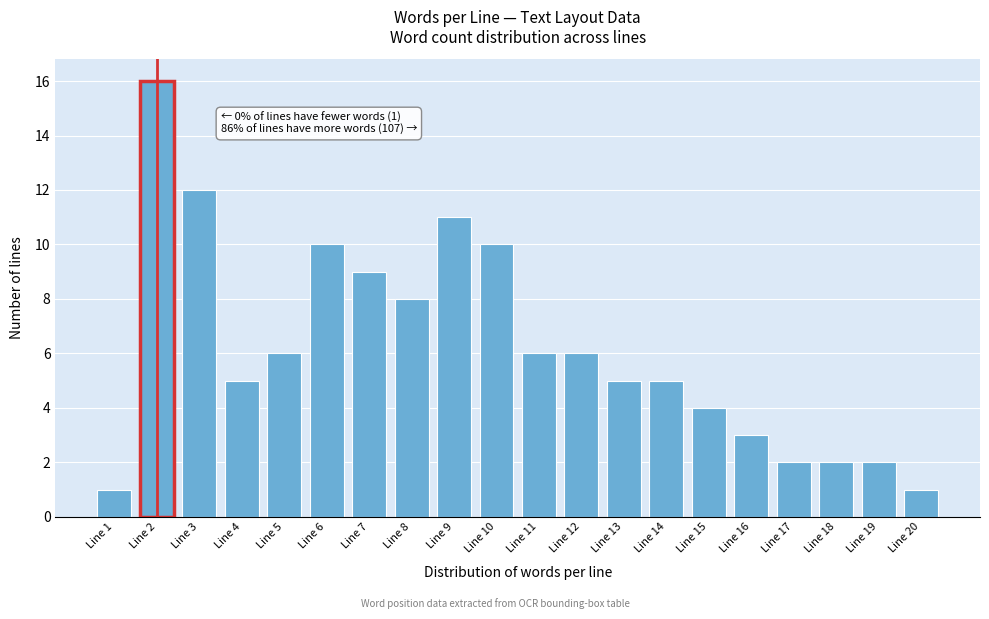

Reading left to right, transcribe all the data shown in this chart.

1	16	12	5	6	10	9	8	11	10	6	6	5	5	4	3	2	2	2	1